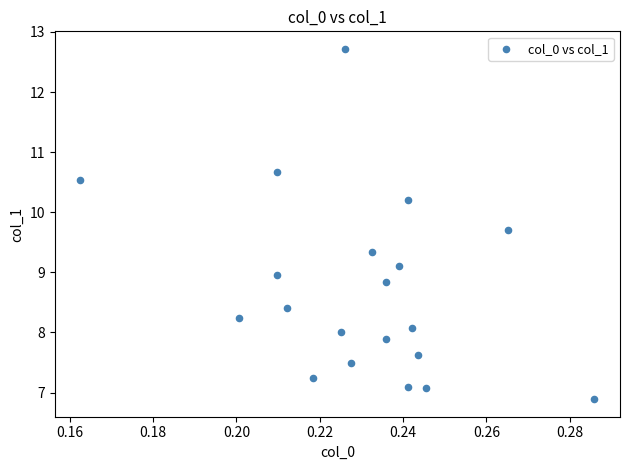

What is the range of Y values (max minus min)?

5.8